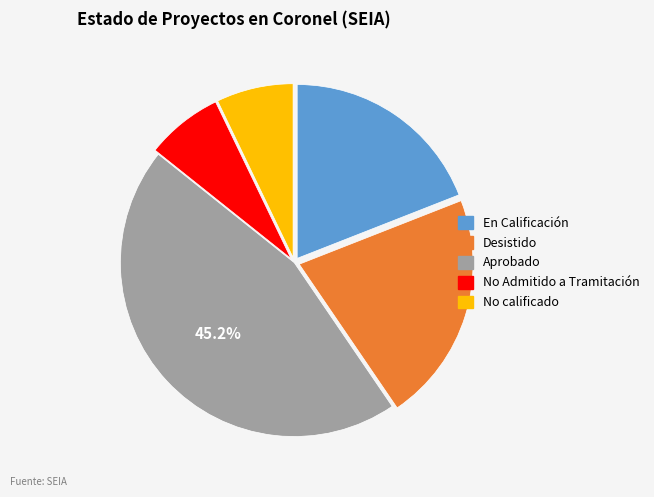

Which has a higher value, Desistido or No Admitido a Tramitación?

Desistido